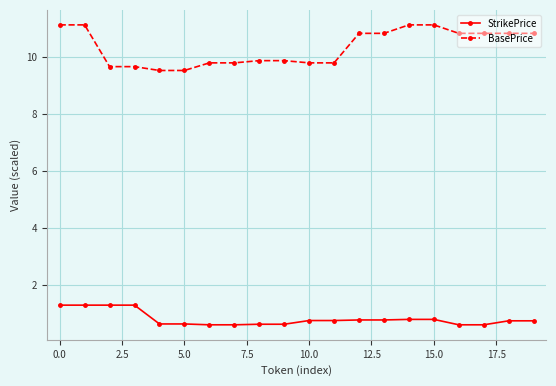

True or false: StrikePrice and BasePrice intersect in this chart.

False